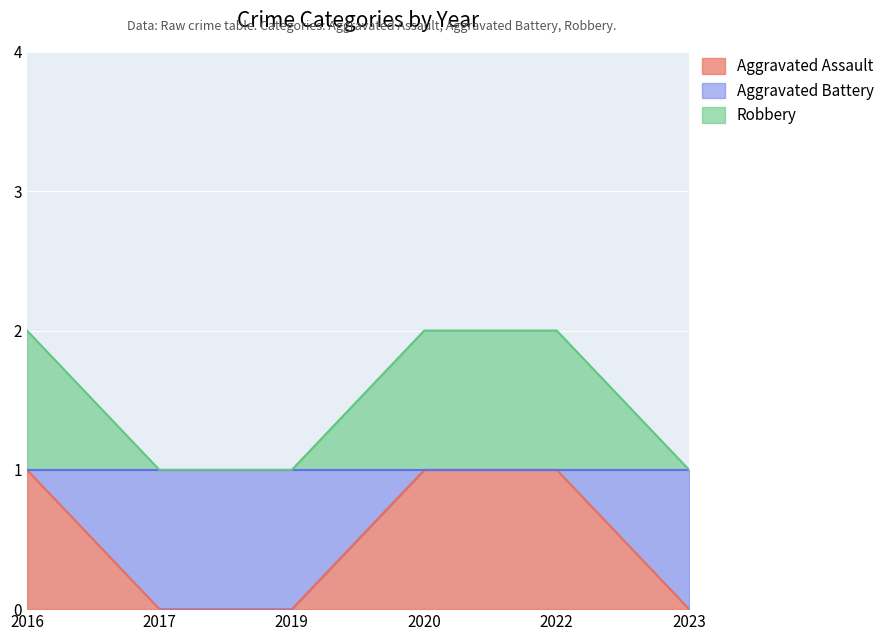

What is the total value across all series at 2016?

3